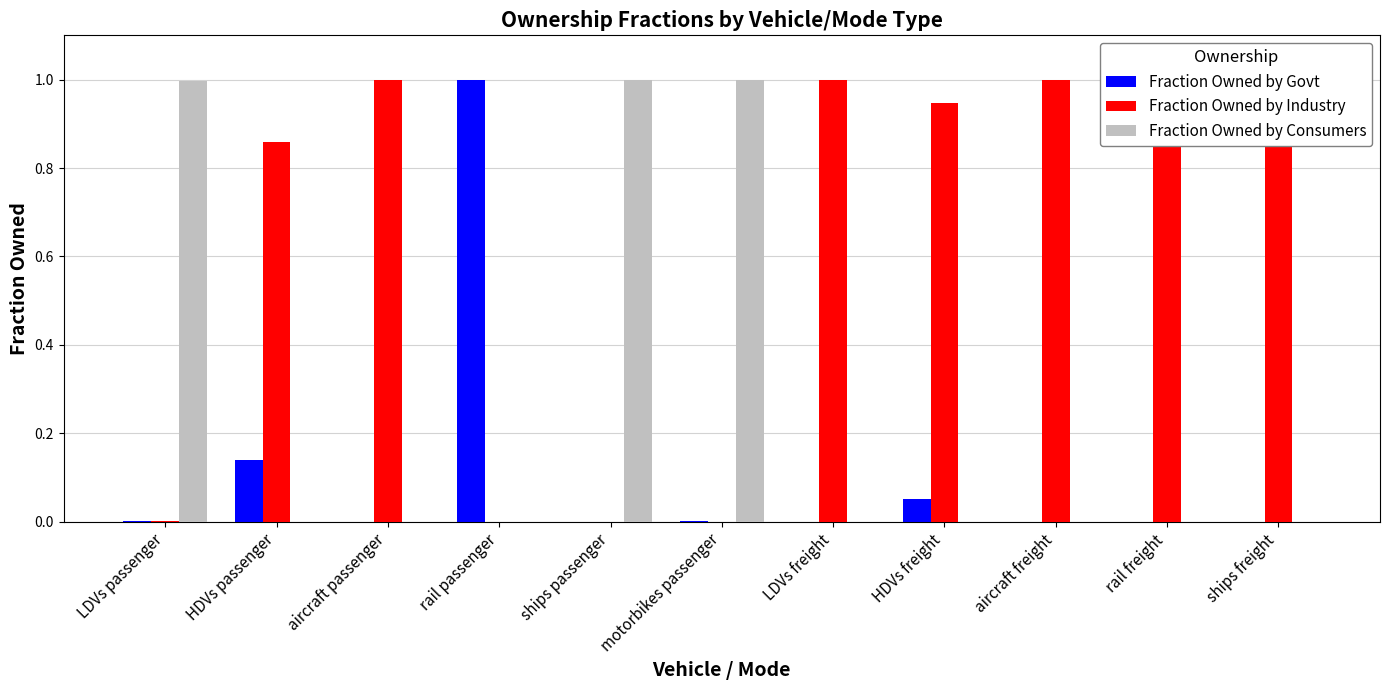

At which category is the sum across all series the highest?

LDVs passenger